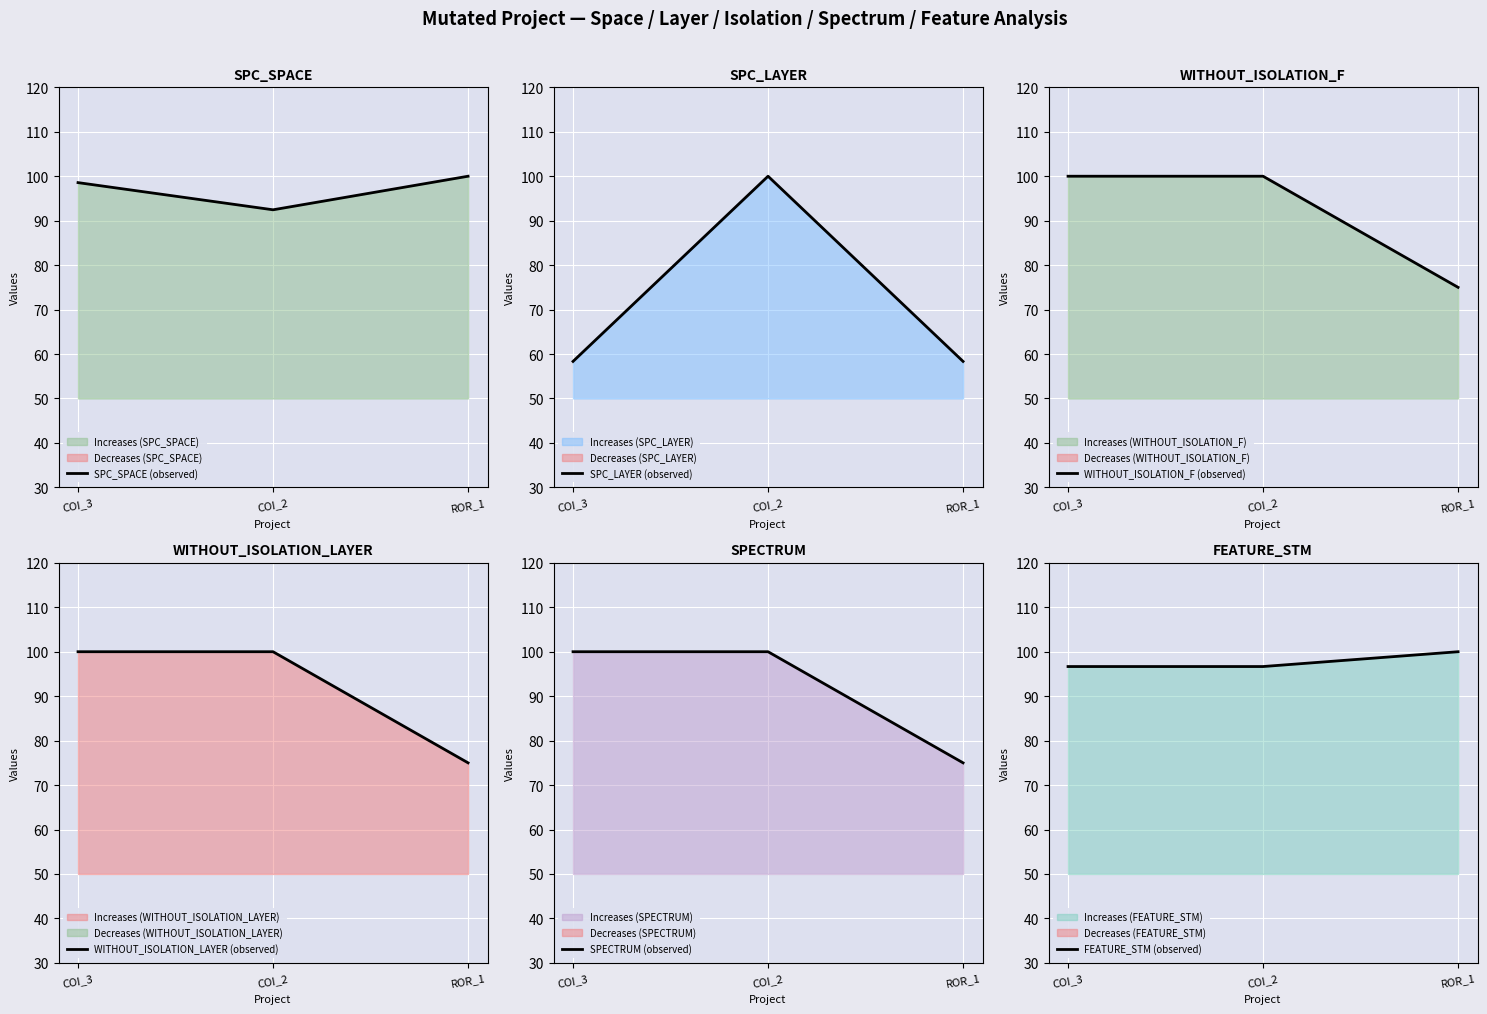

Reading left to right, extract all data points from this chart.

SPC_SPACE (observed): COI_3=98.6	COI_2=92.4	ROR_1=100.0
SPC_LAYER (observed): COI_3=58.3	COI_2=100.0	ROR_1=58.3
WITHOUT_ISOLATION_F (observed): COI_3=100.0	COI_2=100.0	ROR_1=75.0
WITHOUT_ISOLATION_LAYER (observed): COI_3=100.0	COI_2=100.0	ROR_1=75.0
SPECTRUM (observed): COI_3=100.0	COI_2=100.0	ROR_1=75.0
FEATURE_STM (observed): COI_3=96.7	COI_2=96.7	ROR_1=100.0